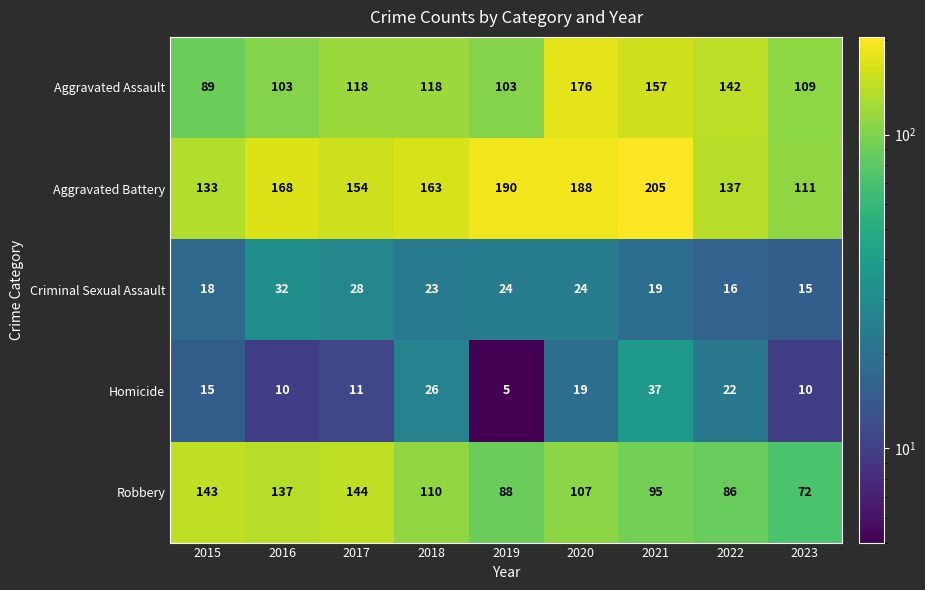

What is the smallest value displayed?

5